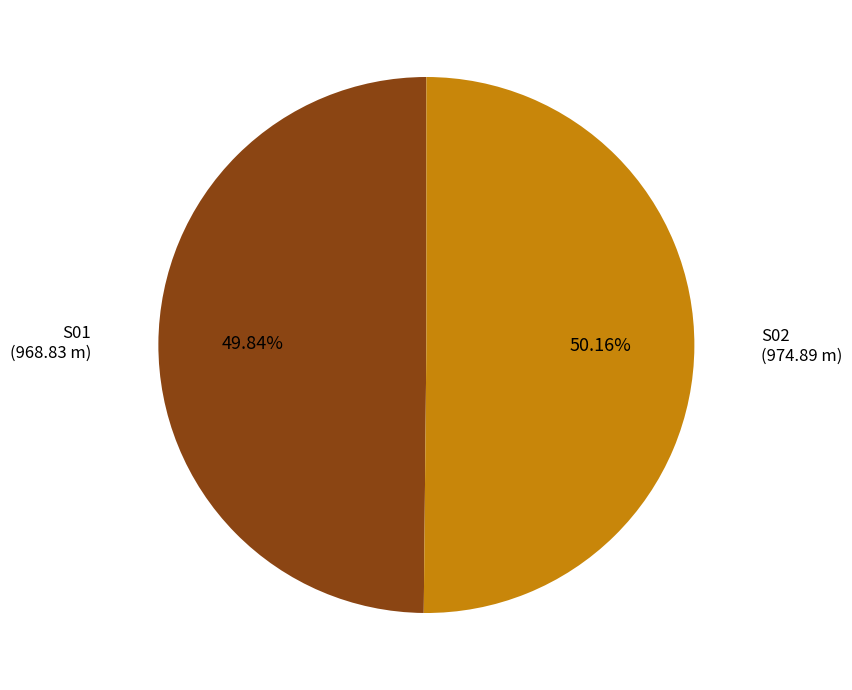

Is there a majority slice in this chart?

Yes